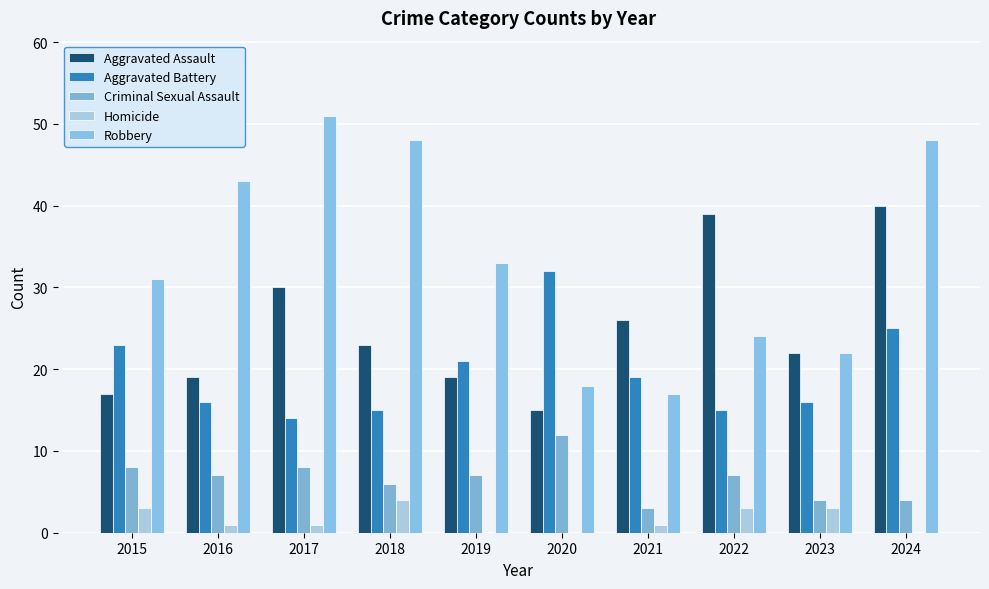

How many data points does each series have?

10